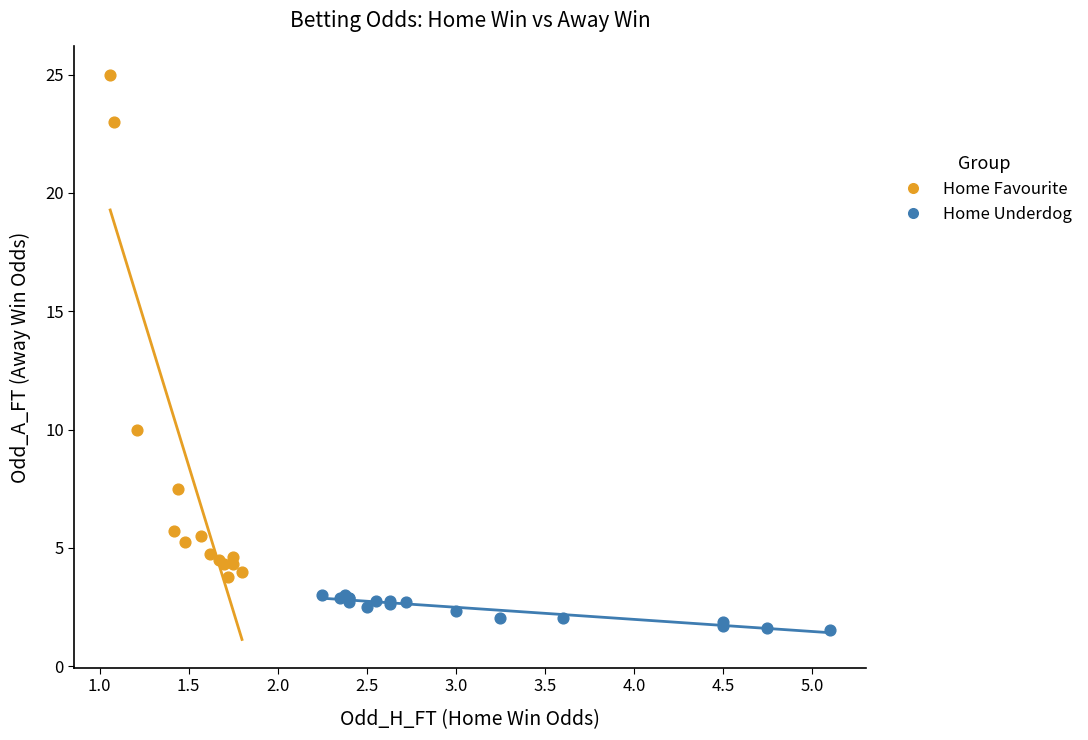

Which series reaches the maximum Y coordinate?

Home Favourite